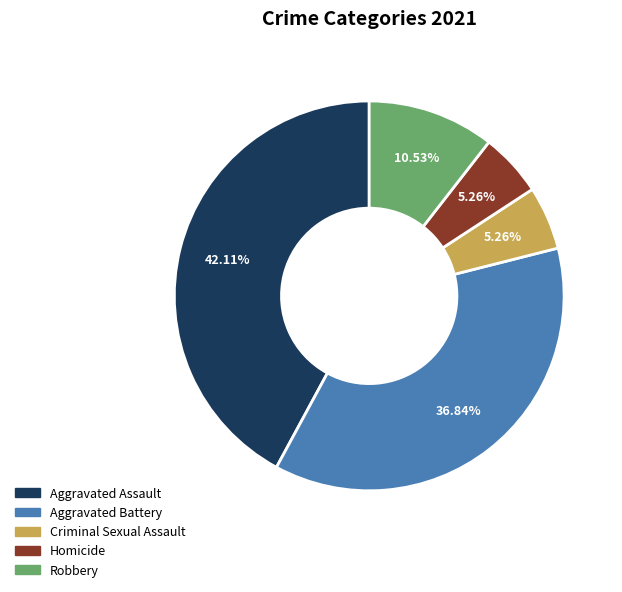

Which slice is the largest?

Aggravated Assault